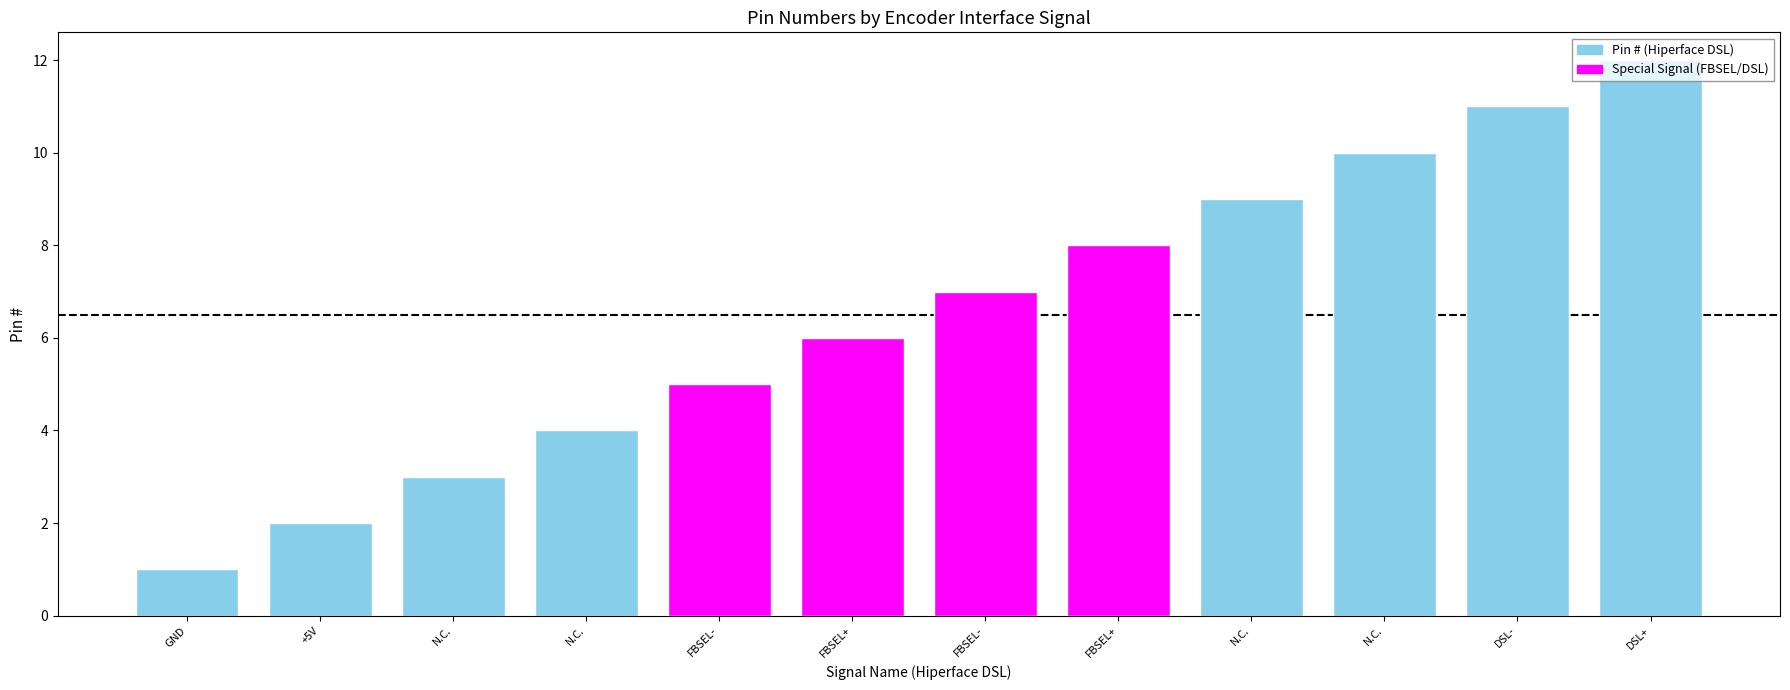

Which category has the lowest value across all series?

GND